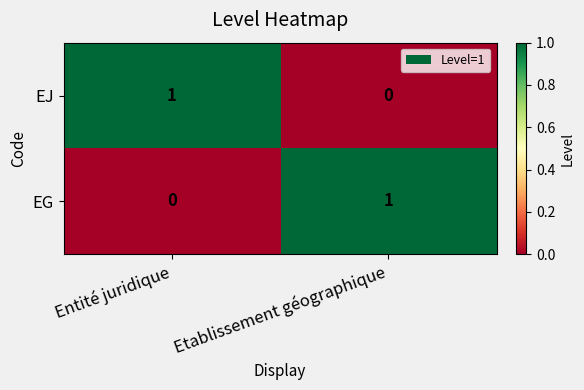

At Entité juridique, list the series in order from largest to smallest.

EJ, EG